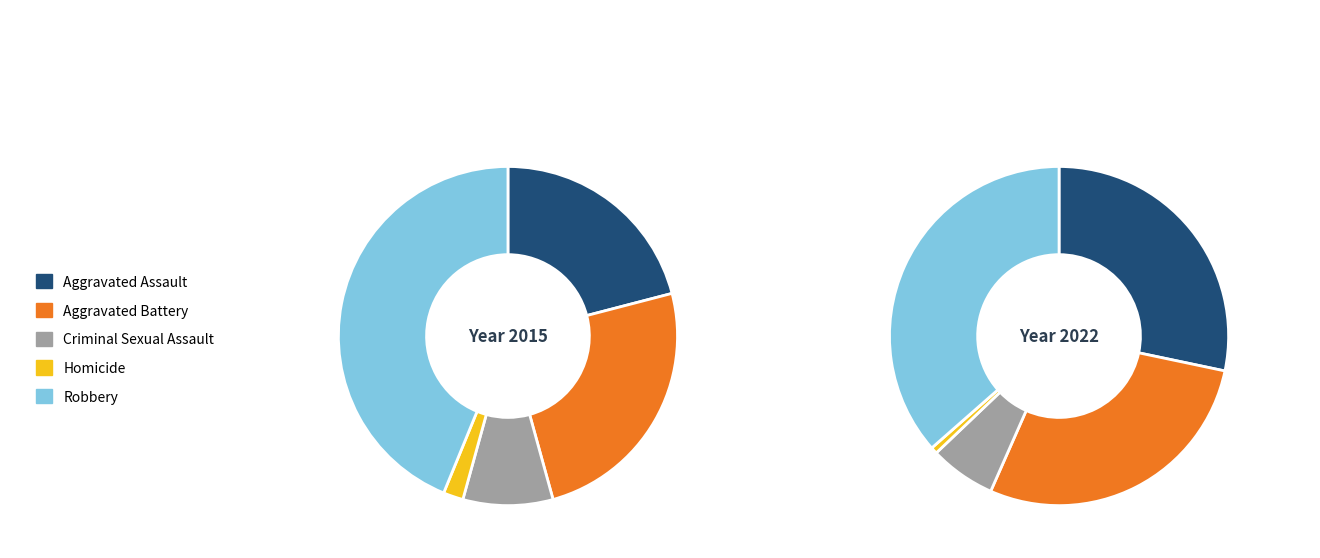

Between Aggravated Battery and Robbery, which is larger?

Robbery